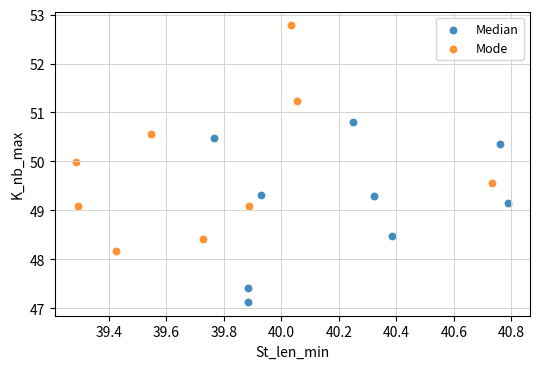

Which series contains the lowest Y value?

Median